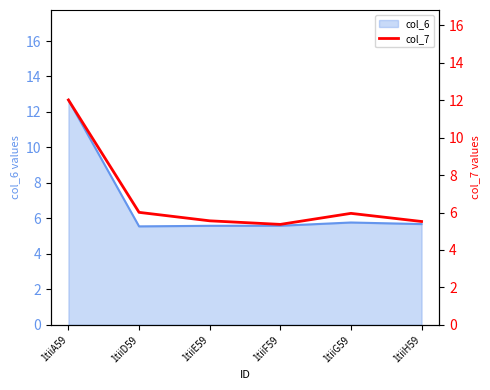

Rank the categories by value from highest to lowest.

1tiiA59, 1tiiD59, 1tiiG59, 1tiiE59, 1tiiH59, 1tiiF59